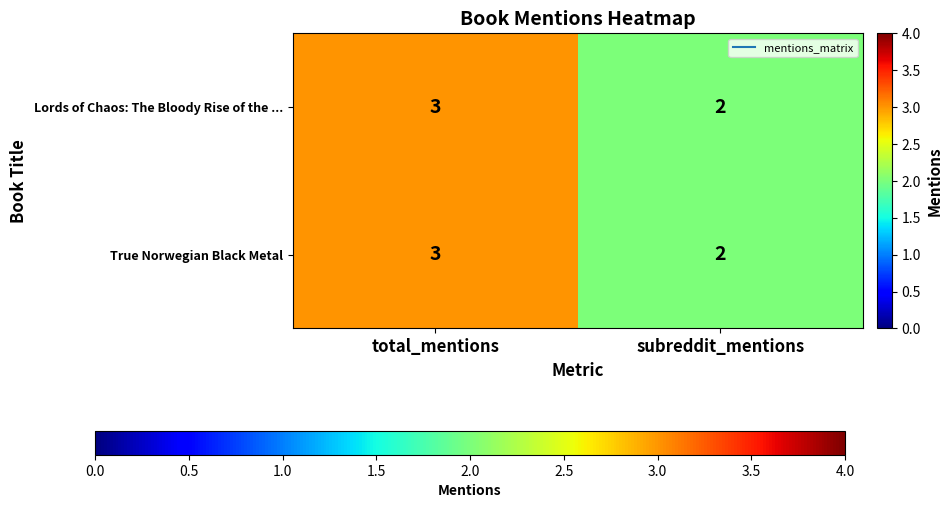

What is the sum of all Lords of Chaos: The Bloody Rise of the ... values?

5